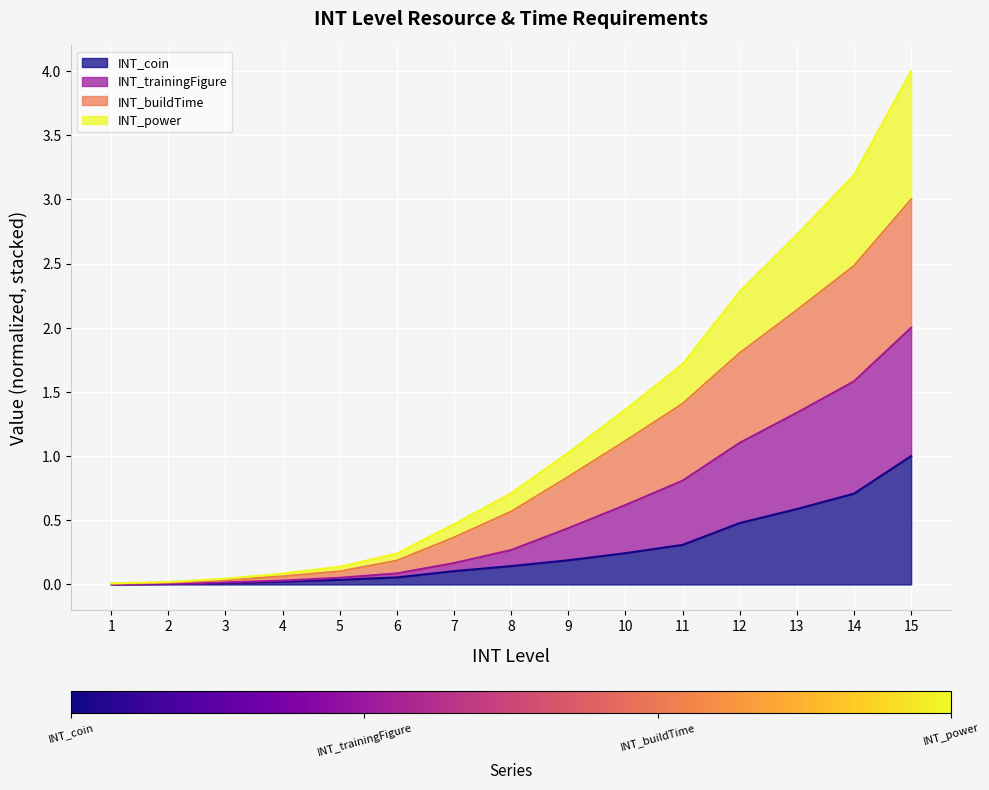

True or false: INT_trainingFigure has more than 1 interior local peaks.

False